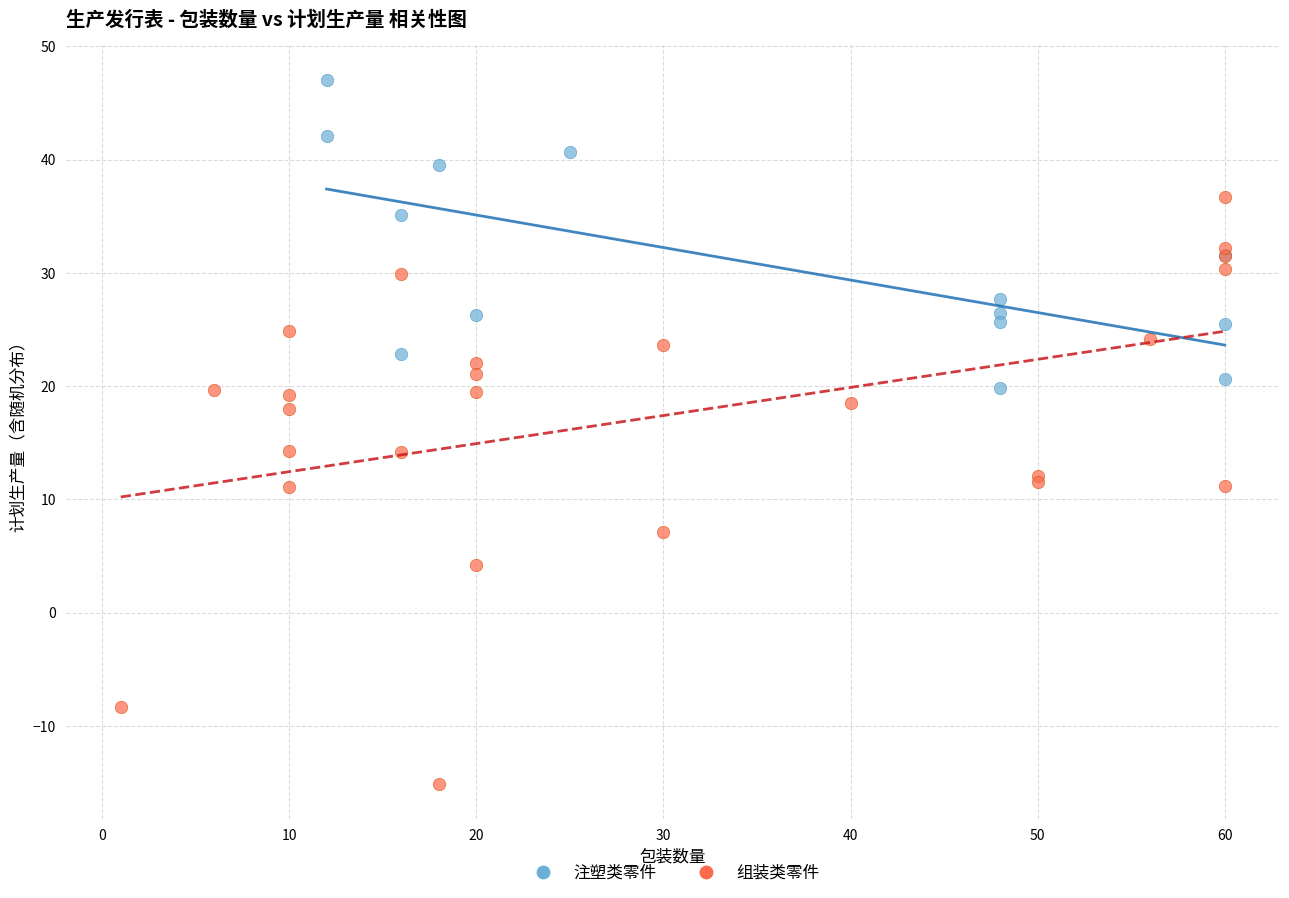

Which series contains the lowest Y value?

组装类零件